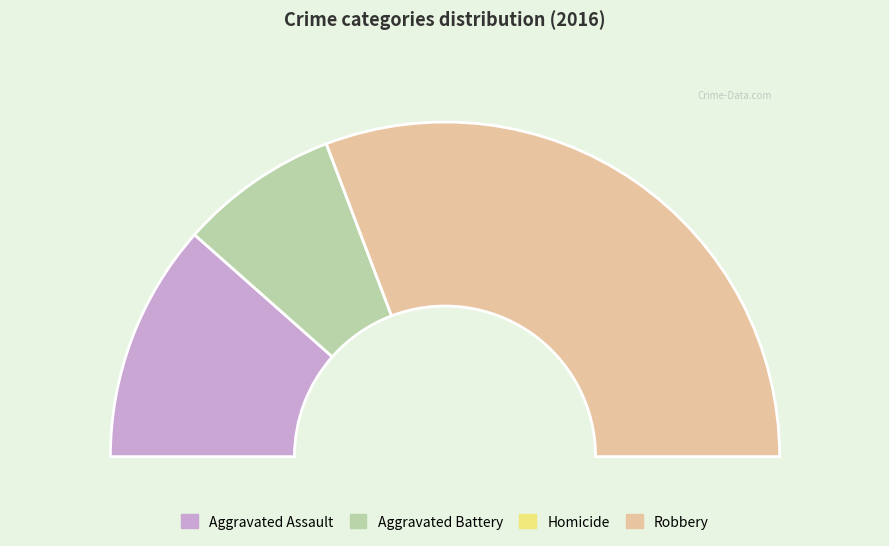

Is it true that Robbery is 69% of the pie?

False